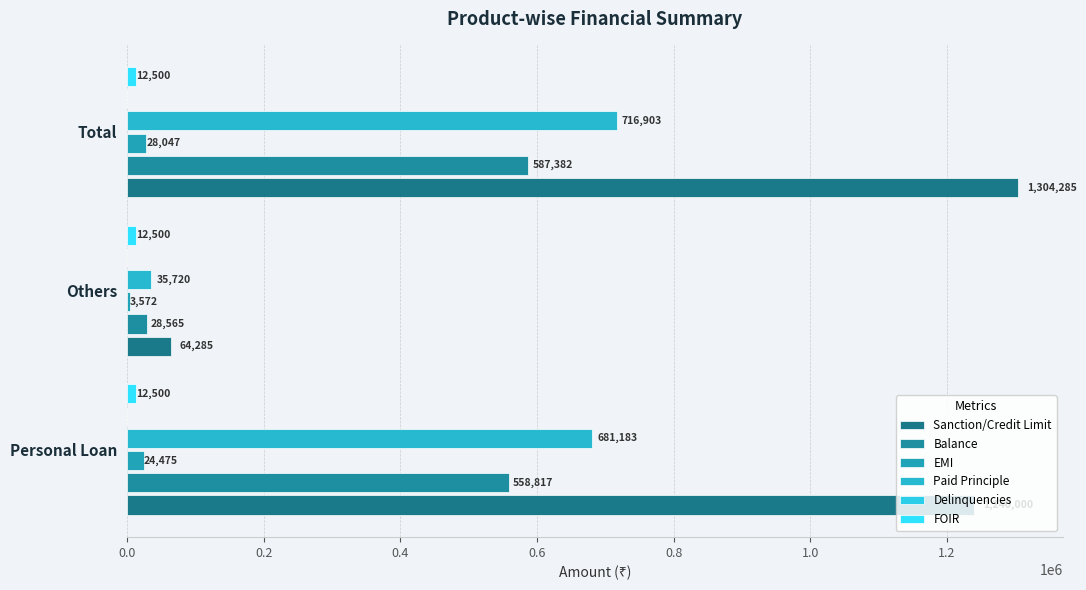

Does the chart contain any negative values?

No